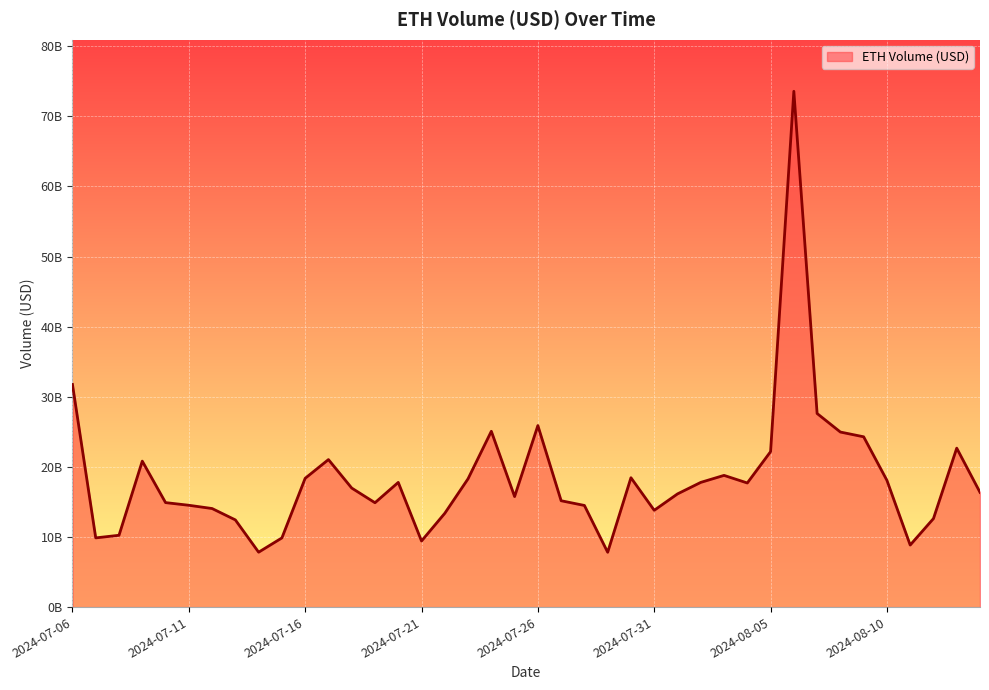

Rank the categories by value from lowest to highest.

2024-07-29, 2024-07-14, 2024-08-11, 2024-07-21, 2024-07-15, 2024-07-07, 2024-07-08, 2024-07-13, 2024-08-12, 2024-07-22, 2024-07-31, 2024-07-12, 2024-07-28, 2024-07-11, 2024-07-19, 2024-07-10, 2024-07-27, 2024-07-25, 2024-08-01, 2024-08-14, 2024-07-18, 2024-08-04, 2024-07-20, 2024-08-02, 2024-08-10, 2024-07-23, 2024-07-16, 2024-07-30, 2024-08-03, 2024-07-09, 2024-07-17, 2024-08-05, 2024-08-13, 2024-08-09, 2024-08-08, 2024-07-24, 2024-07-26, 2024-08-07, 2024-07-06, 2024-08-06